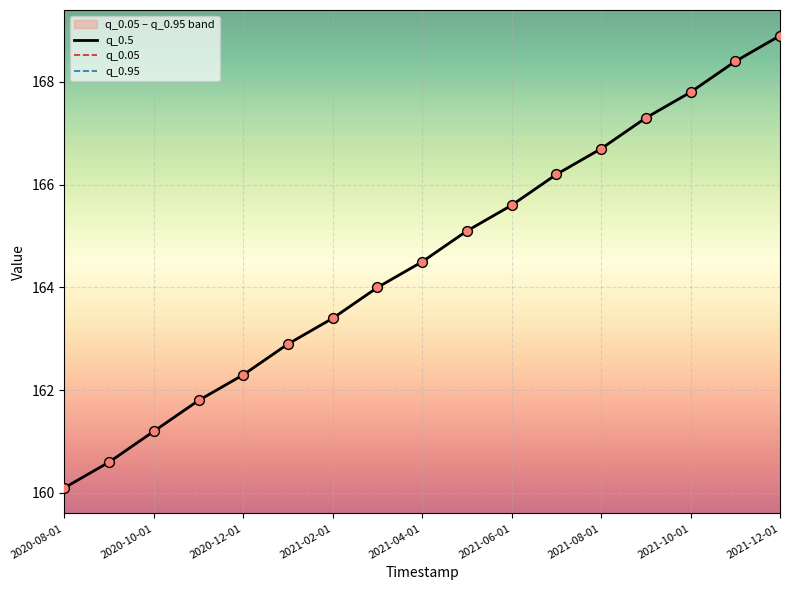

At which category is the sum across all series the highest?

2021-12-01